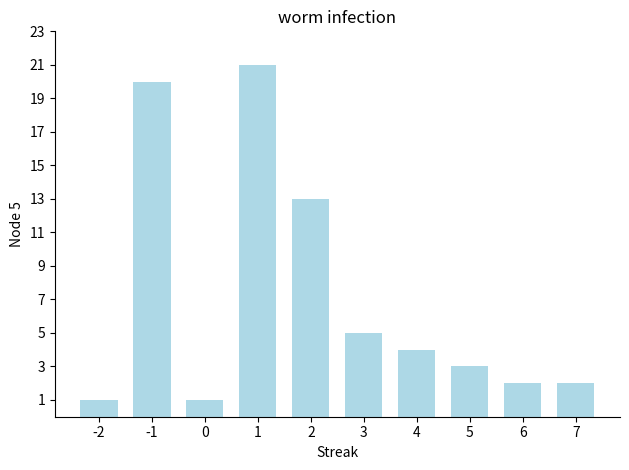

What is the maximum value shown in the chart?

21